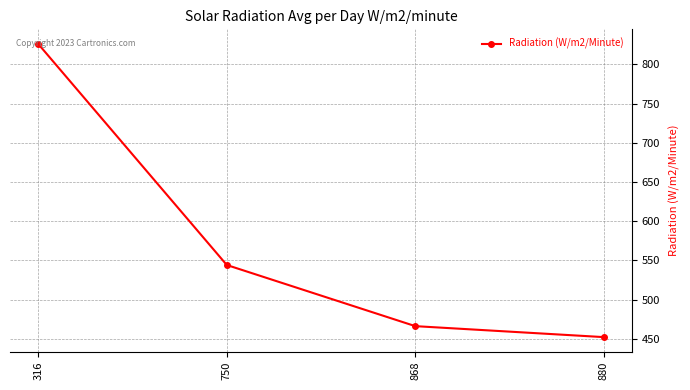

Reading left to right, transcribe all the data shown in this chart.

316=826	750=544	868=466	880=452